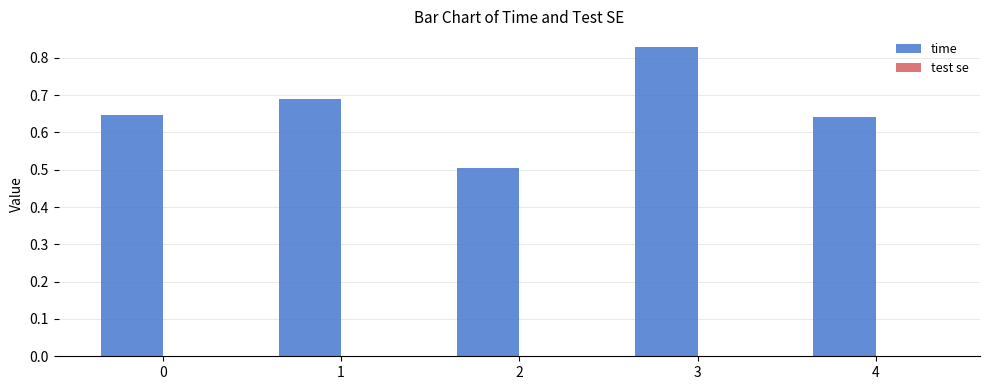

Count the number of categories in the chart.

5